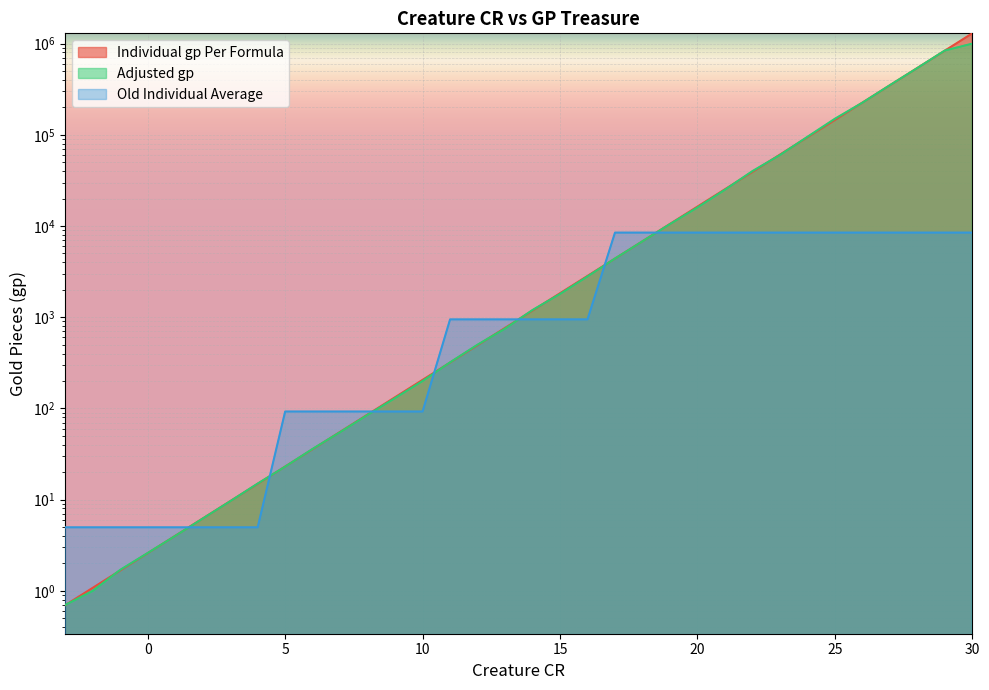

List the labels in order of Individual gp Per Formula value, largest first.

30, 29, 28, 27, 26, 25, 24, 23, 22, 21, 20, 19, 18, 17, 16, 15, 14, 13, 12, 11, 10, 9, 8, 7, 6, 5, 4, 3, 2, 1, 0, -1, -2, -3